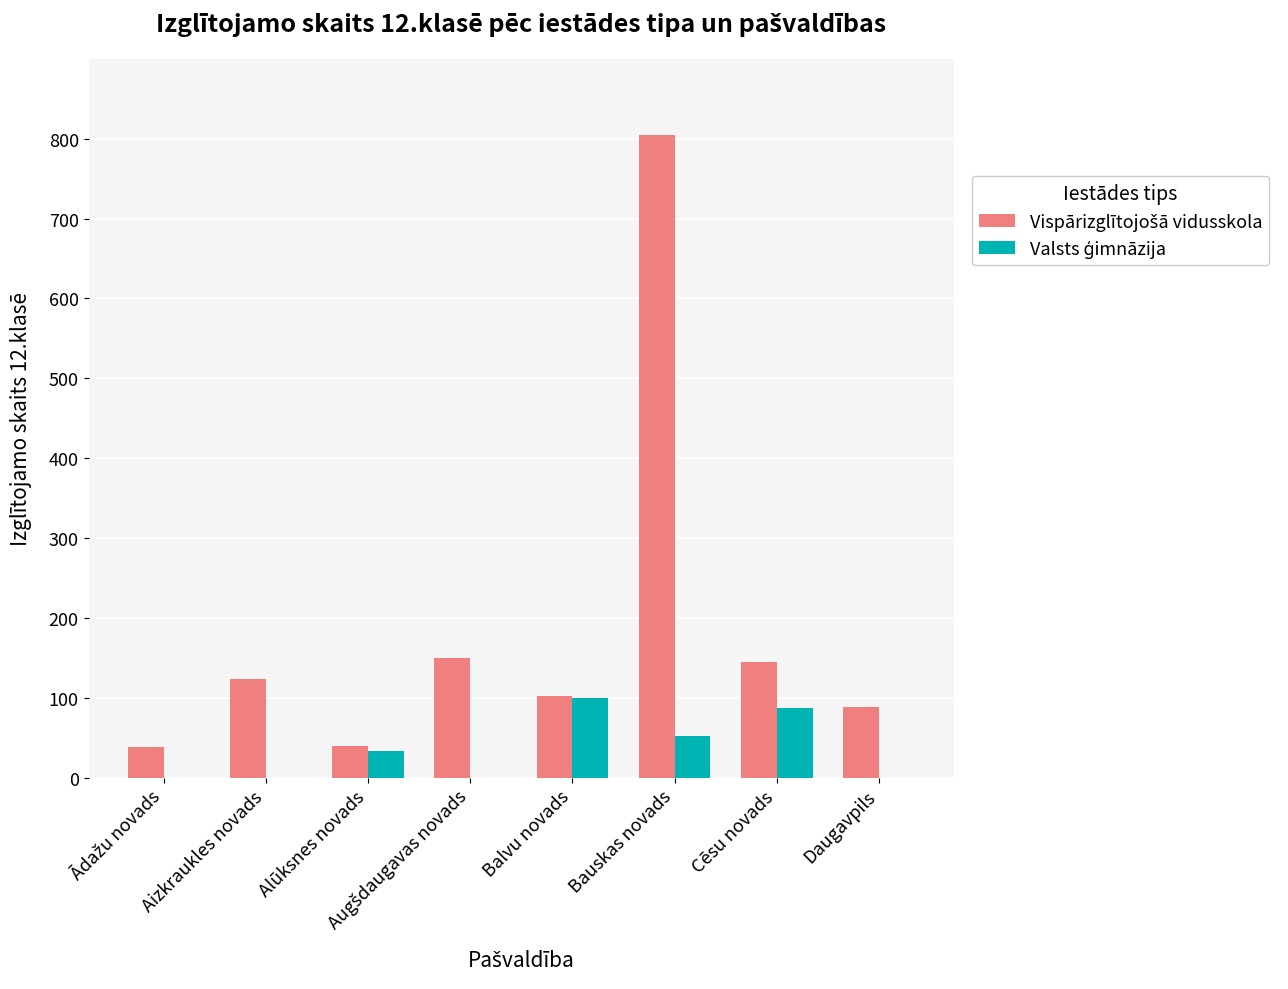

What is the maximum value shown in the chart?

804